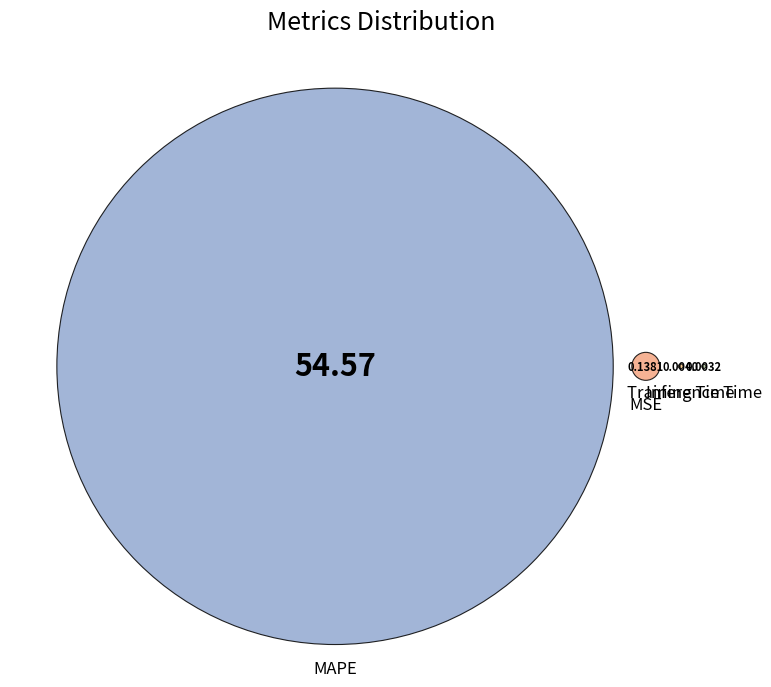

Which slice represents more than half of the pie?

MAPE